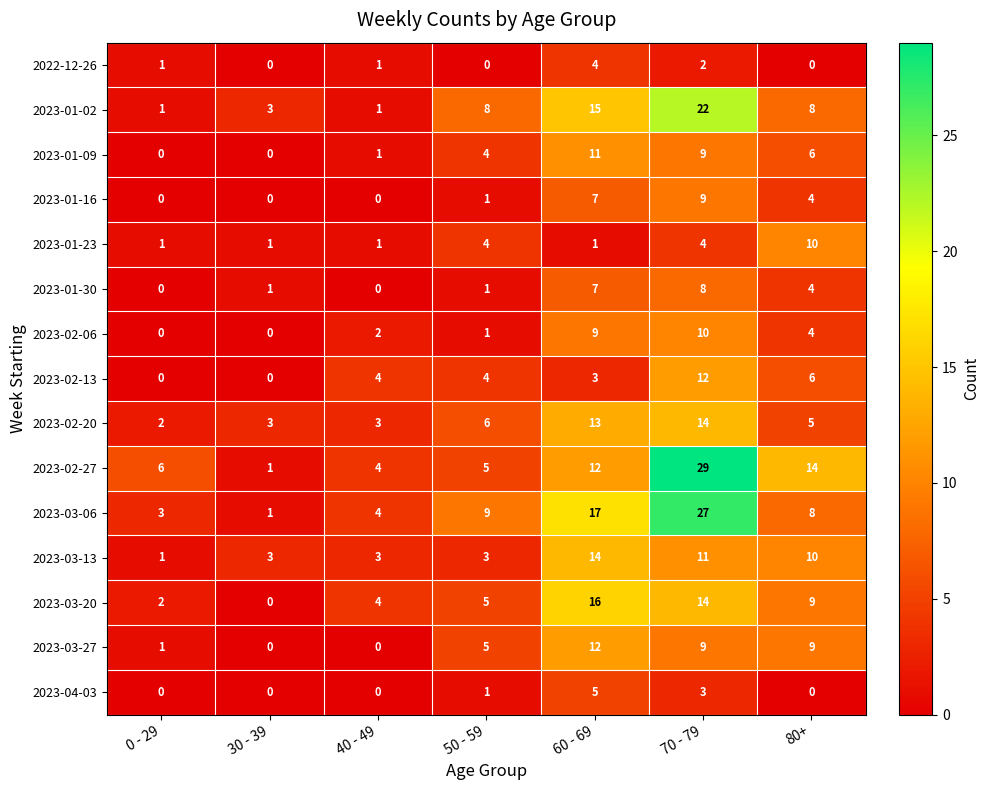

What is the maximum value shown in the chart?

29